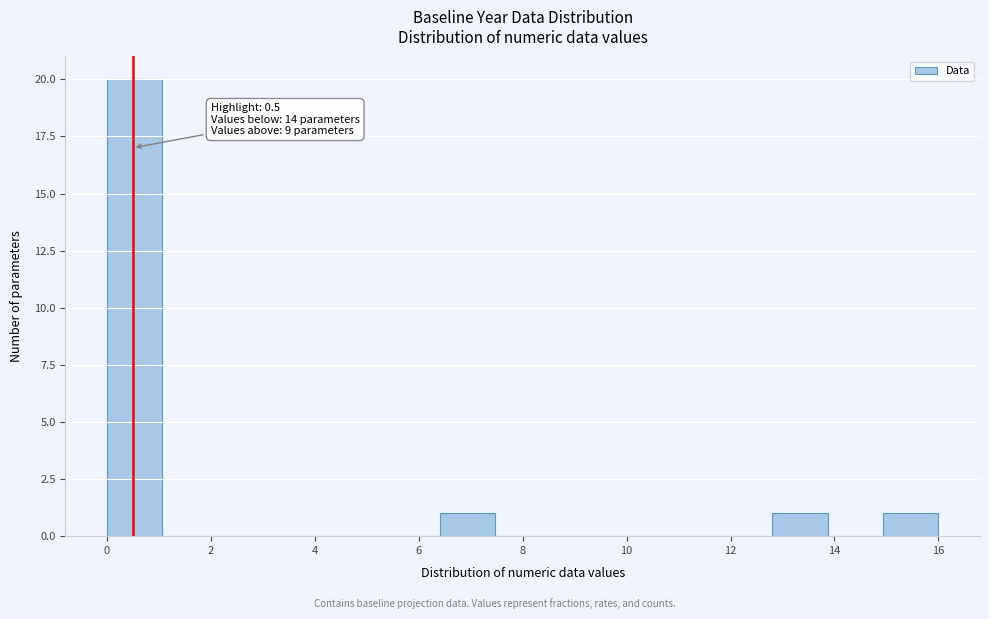

Which range on the x-axis has the tallest bar?

0.0 to 1.0